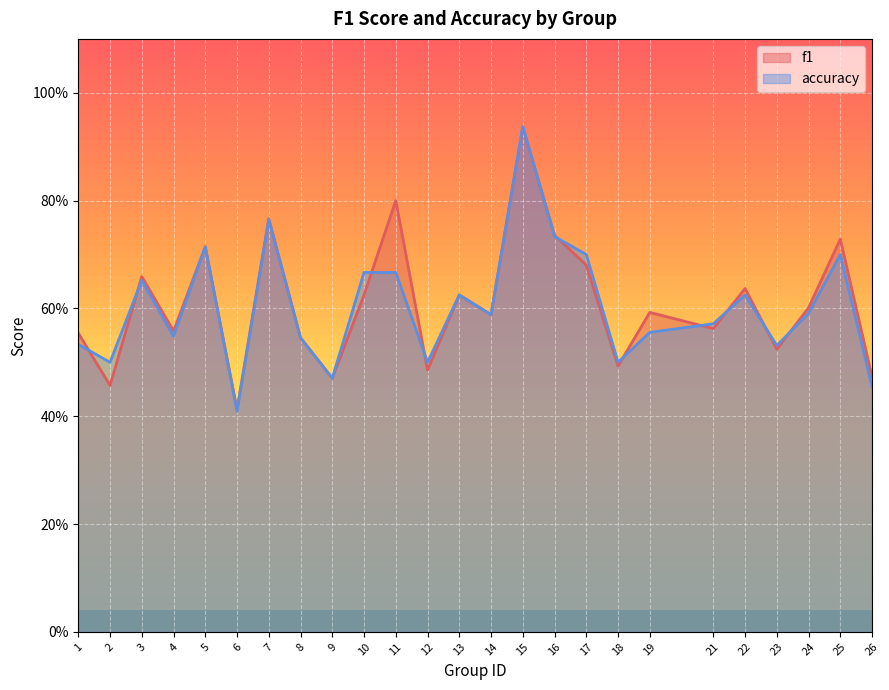

True or false: f1 has a value of 1.0 at 25.

False